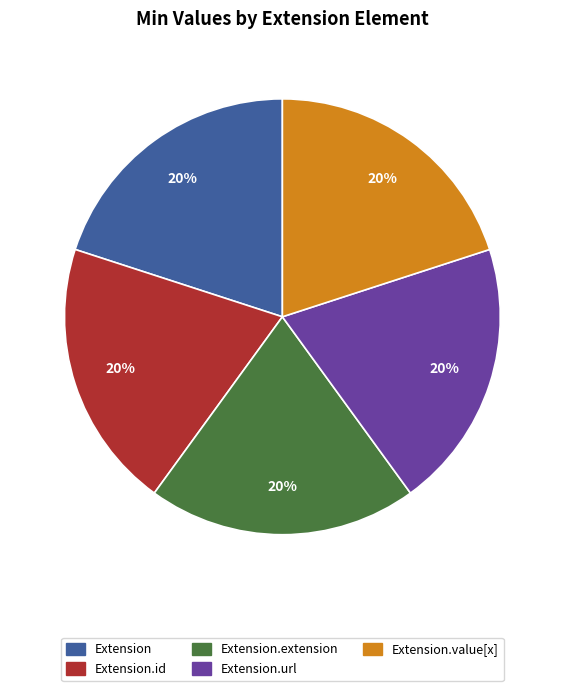

Combined, do Extension.id and Extension.value[x] account for over 50%?

No